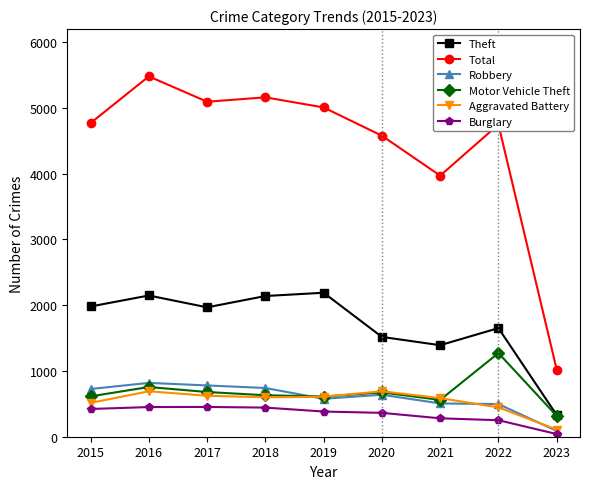

What is the difference between the maximum and second lowest values in the Aggravated Battery series?

245